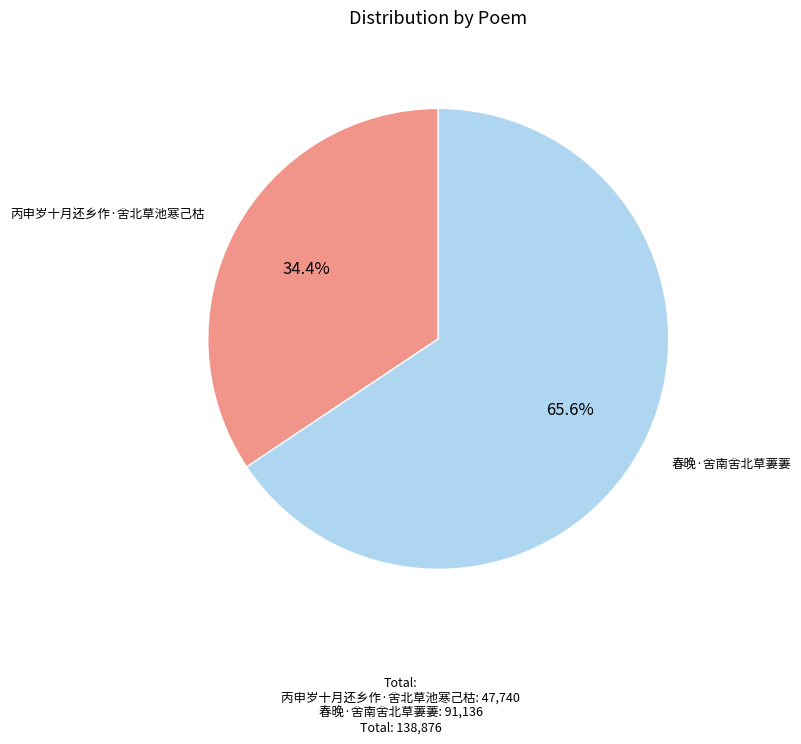

What is the largest slice in the pie chart?

春晚·舍南舍北草萋萋